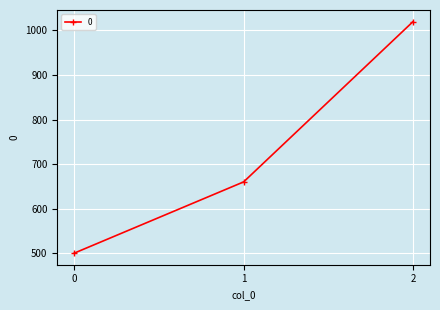

What is the value of the 2nd point from the left?

660